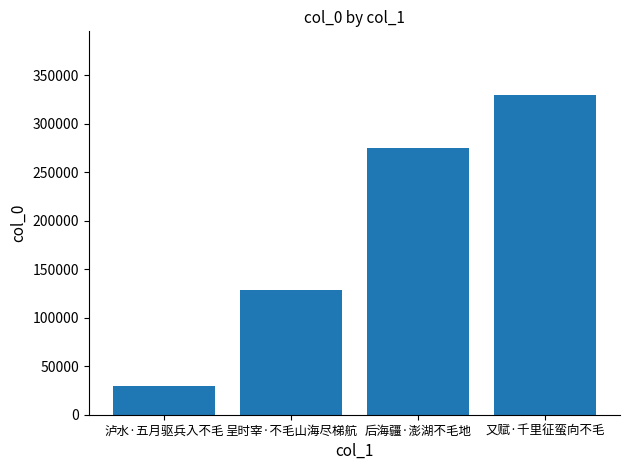

Reading left to right, extract all data points from this chart.

29406	128169	274972	329590